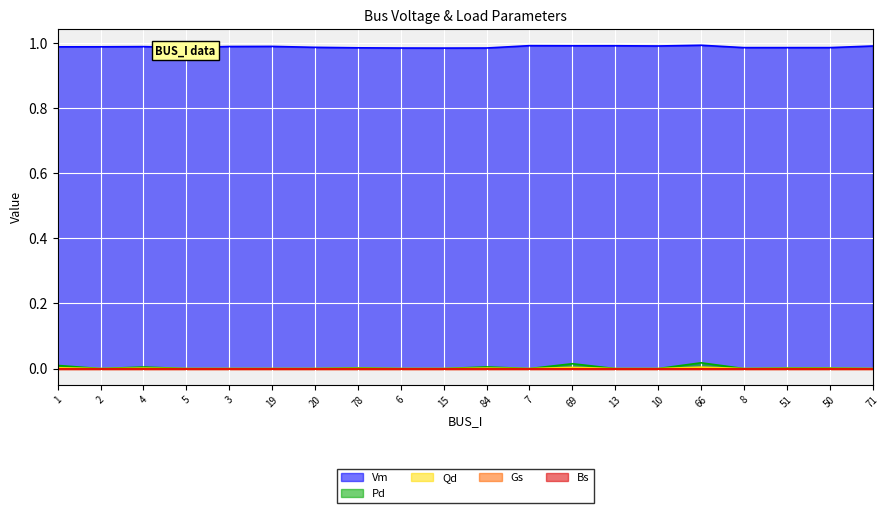

True or false: Vm and Qd intersect in this chart.

False